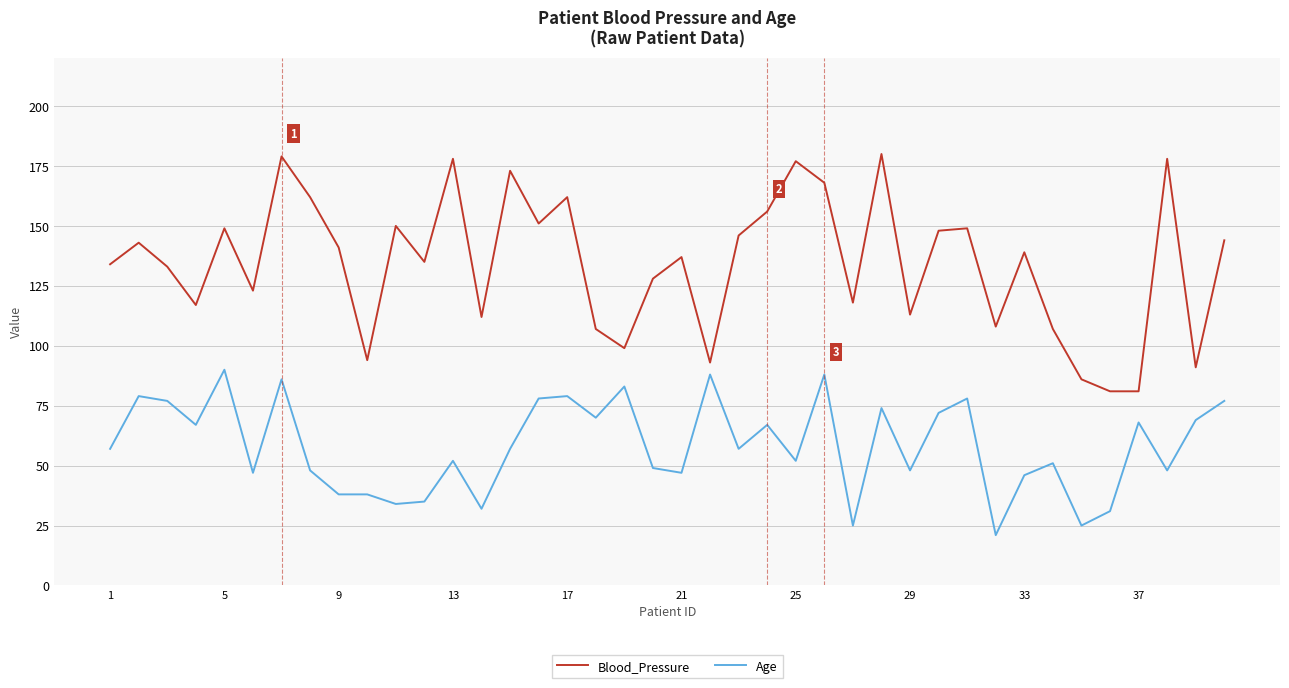

Rank the series by their average value, from lowest to highest.

Age, Blood_Pressure